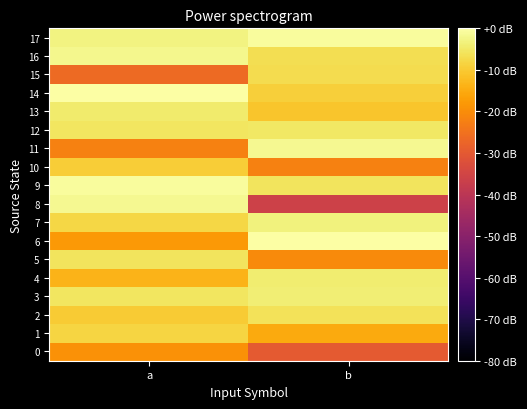

Which series has the largest total across all categories?

17